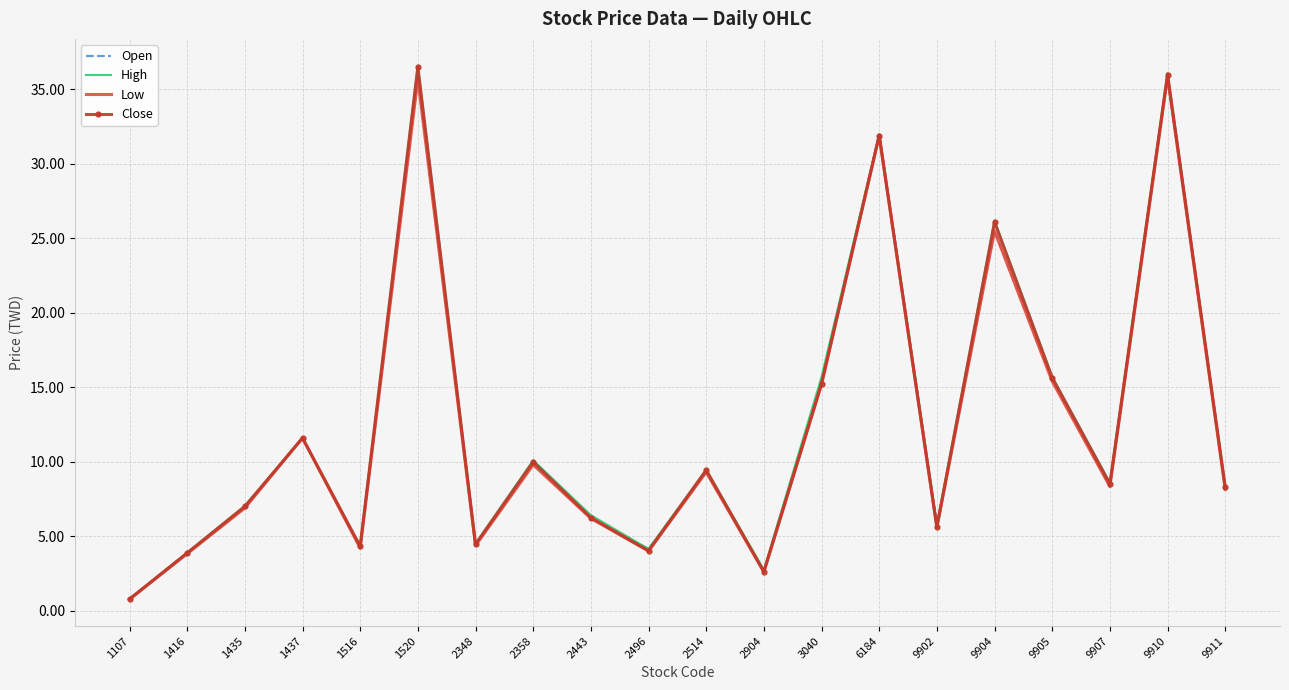

What is the highest value of the Low series?

35.9